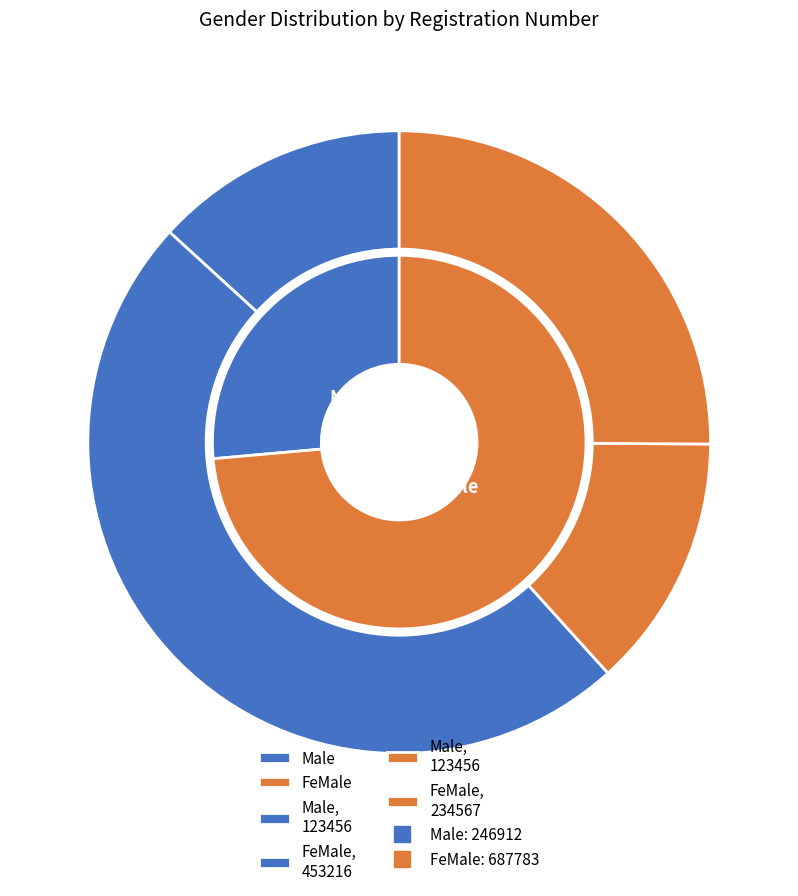

Does Male account for over 50% of the chart?

No